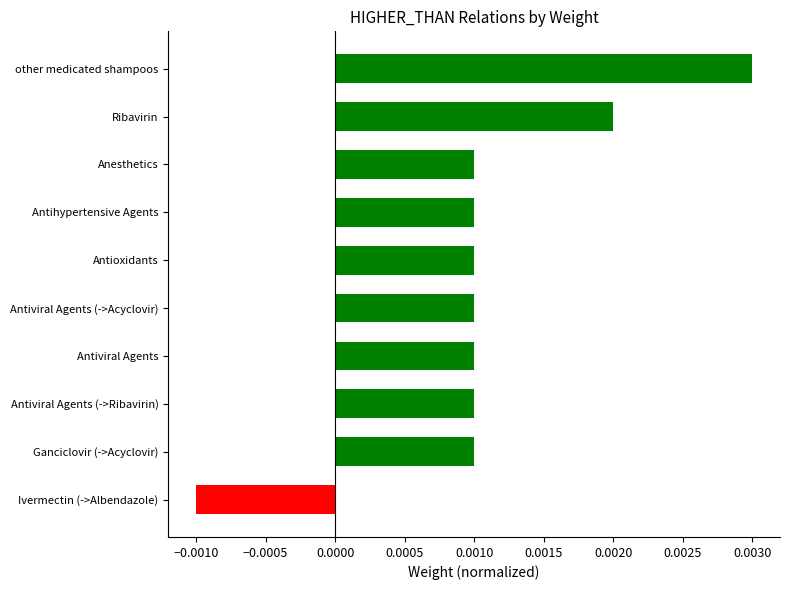

Which has a higher value, other medicated shampoos or Ganciclovir (->Acyclovir)?

other medicated shampoos